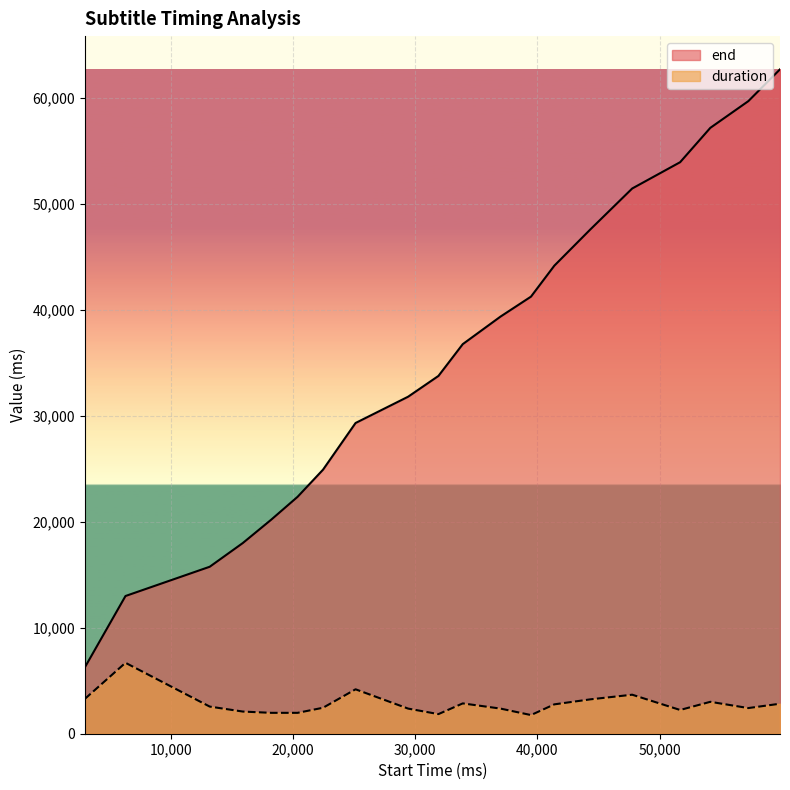

Which category has the lowest value in the duration series?

39470